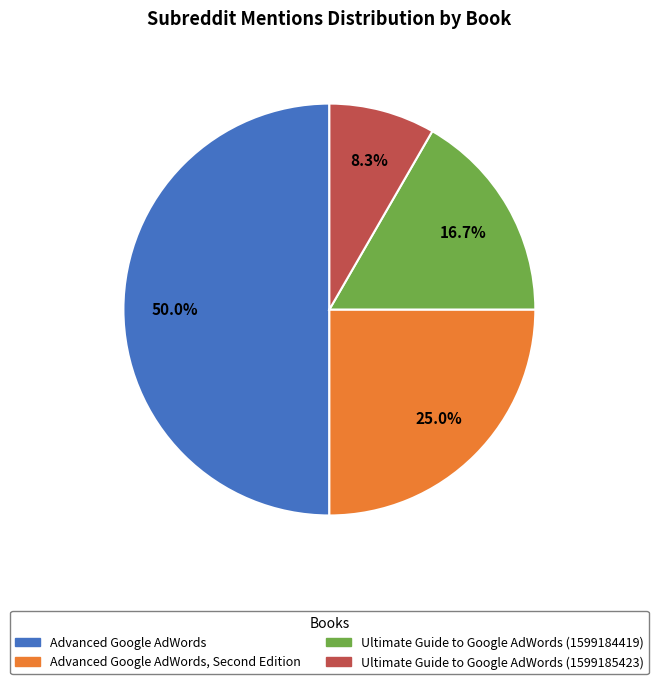

What is the smallest slice in the pie chart?

Ultimate Guide to Google AdWords (1599185423)